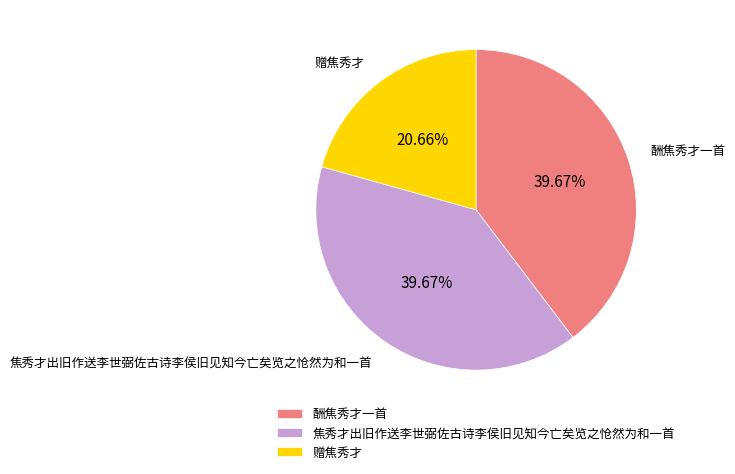

What portion of the pie excludes 赠焦秀才?

79.3%